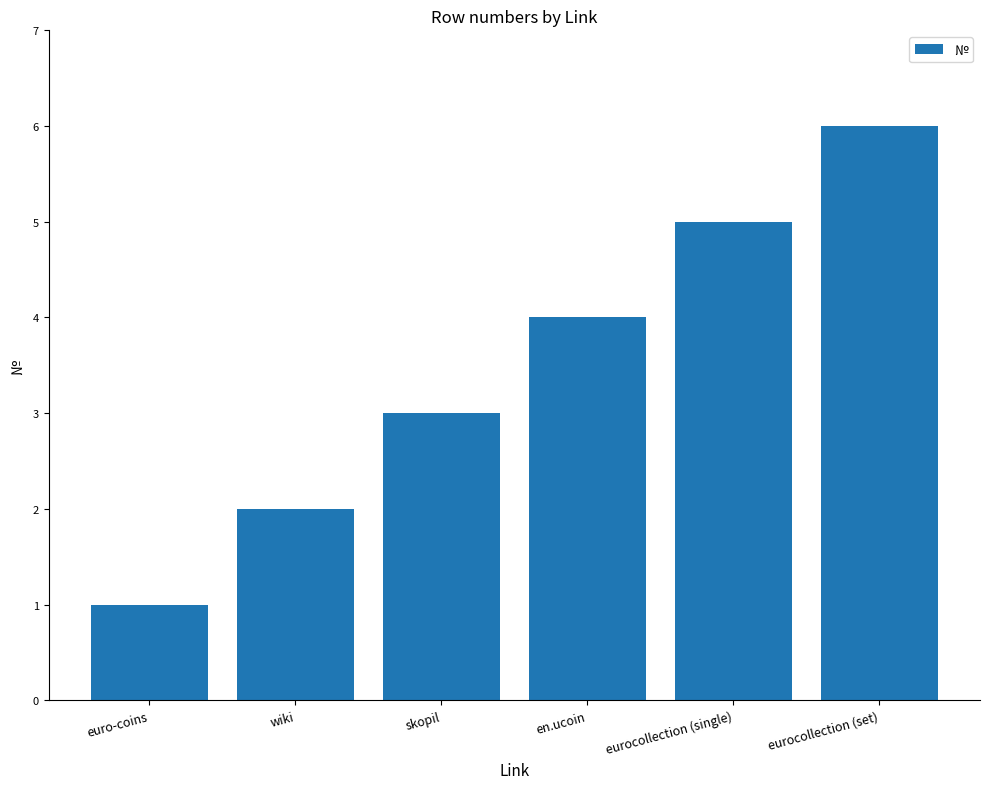

How many values are between 2 and 5?

4